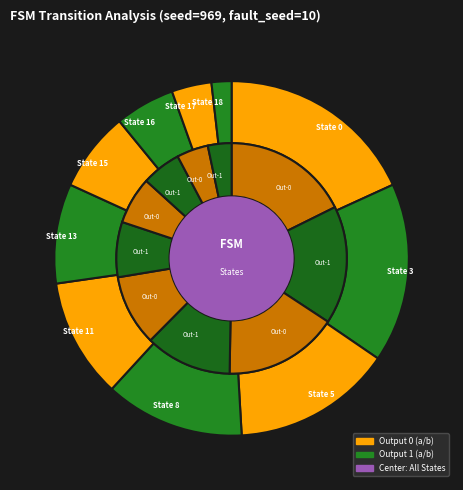

What percentage is the State 16 slice, to the nearest percent?

5%